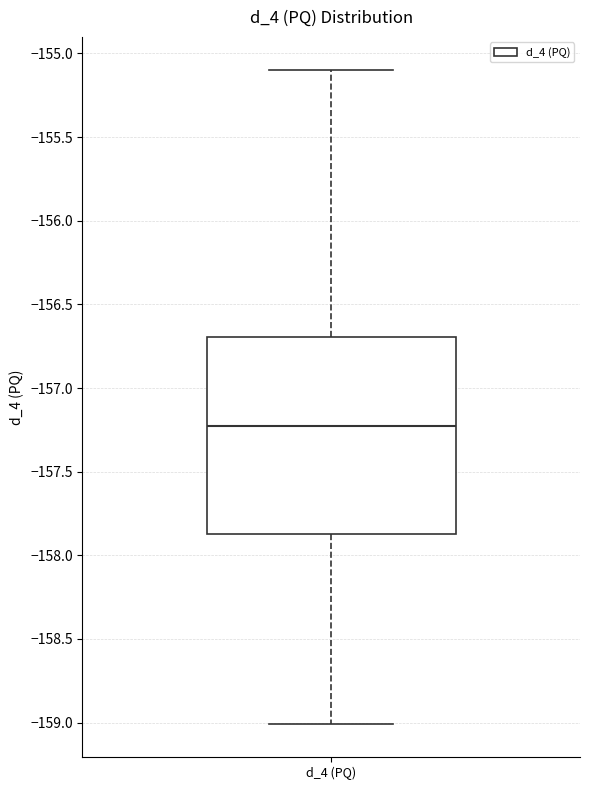

Where does the median line of the box for d_4 (PQ) sit on the y-axis? The values are not printed on the chart, so give them approximately, as read against the axis.

-157.20